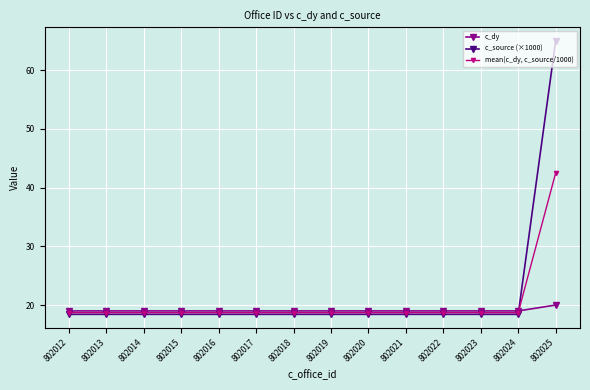

Reading left to right, what are all the values shown in this chart?

c_dy: 19.0	19.0	19.0	19.0	19.0	19.0	19.0	19.0	19.0	19.0	19.0	19.0	19.0	20.0
c_source (×1000): 18.4	18.4	18.4	18.4	18.4	18.4	18.4	18.4	18.4	18.4	18.4	18.4	18.4	65.0
mean(c_dy, c_source/1000): 18.7	18.7	18.7	18.7	18.7	18.7	18.7	18.7	18.7	18.7	18.7	18.7	18.7	42.5